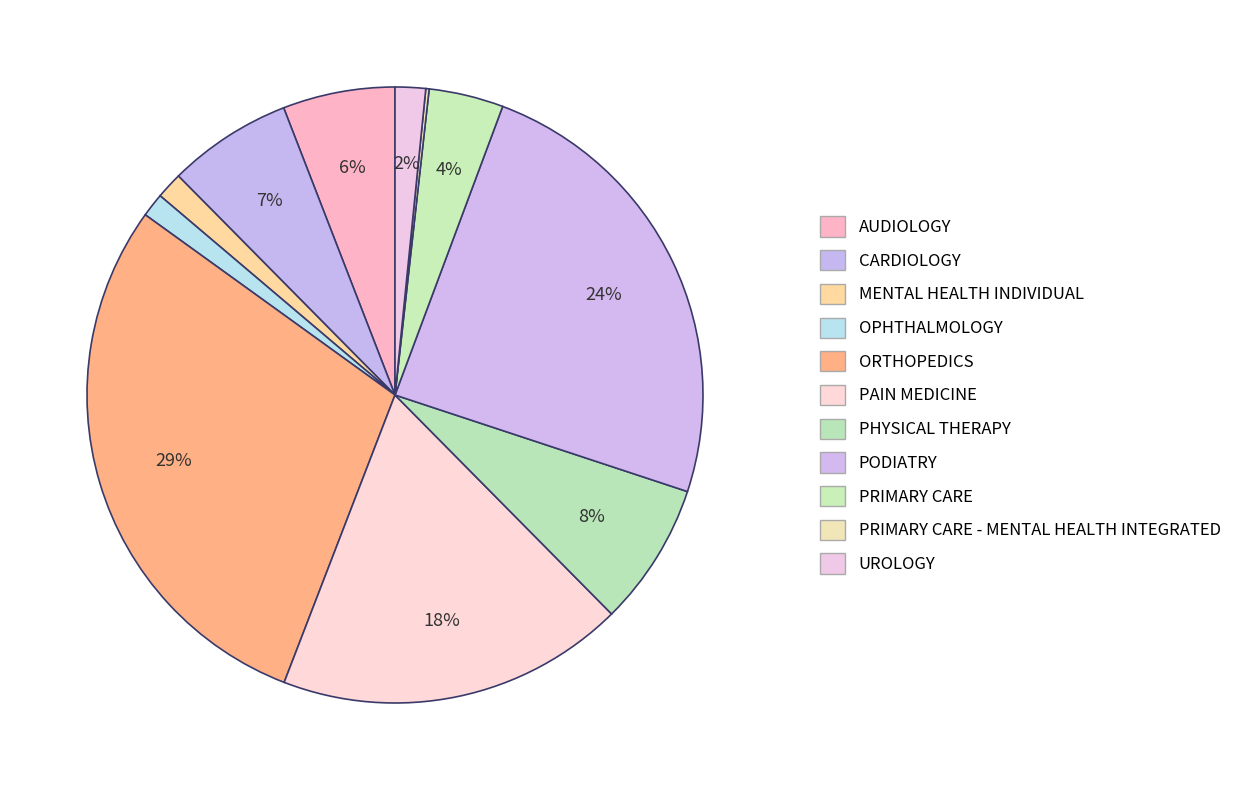

What percentage is NOT represented by PHYSICAL THERAPY?

92.5%